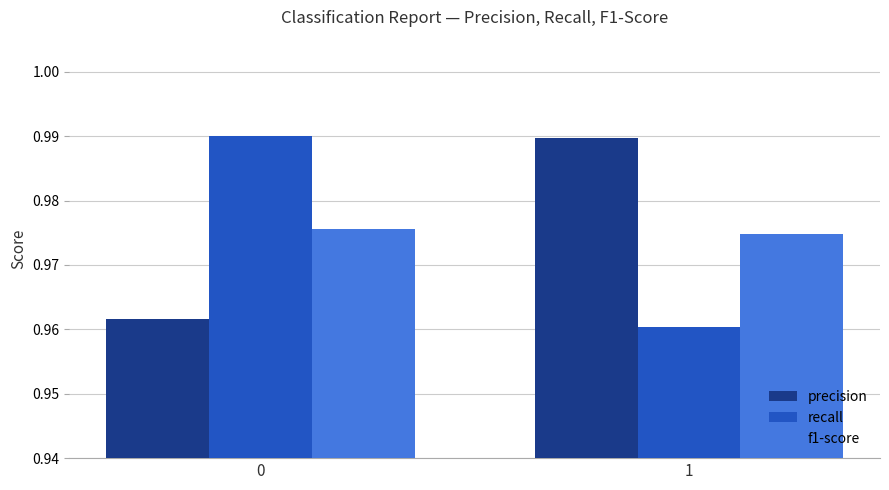

Rank the series at 1 from highest to lowest value.

precision, f1-score, recall